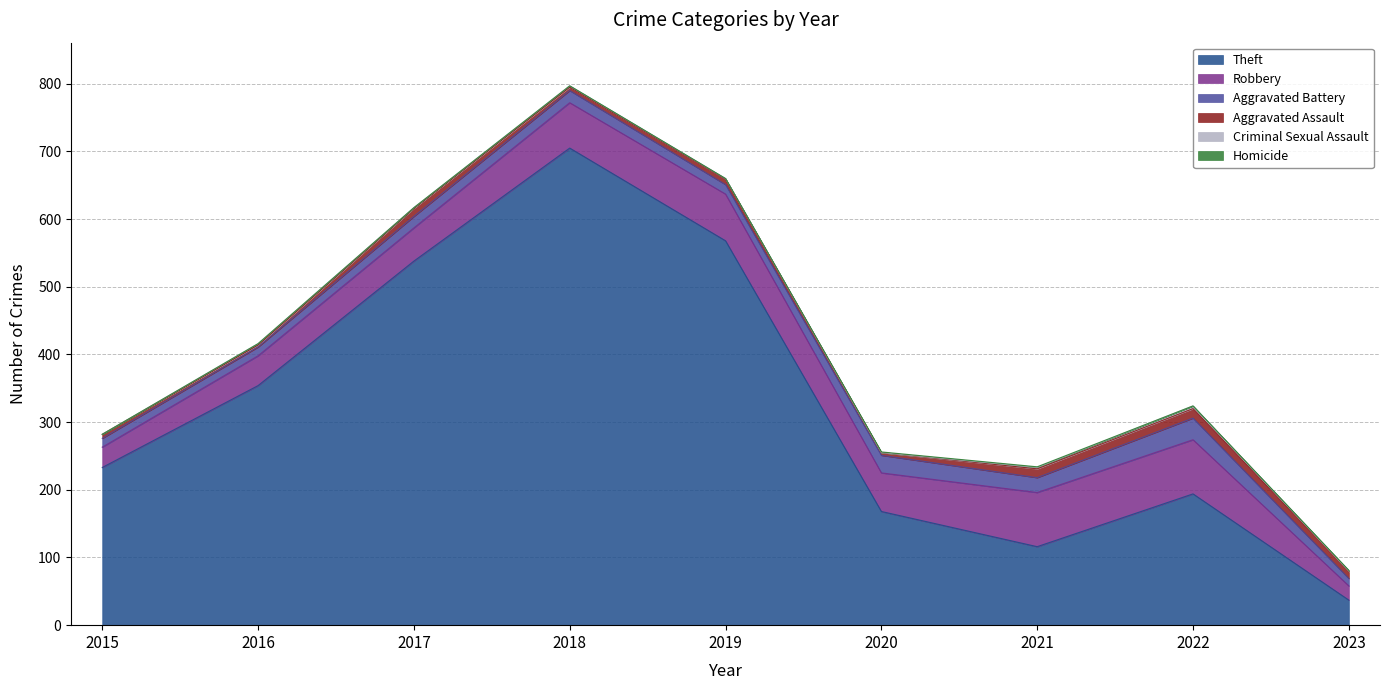

Rank the categories by Homicide value from lowest to highest.

2015, 2016, 2017, 2018, 2019, 2022, 2020, 2021, 2023